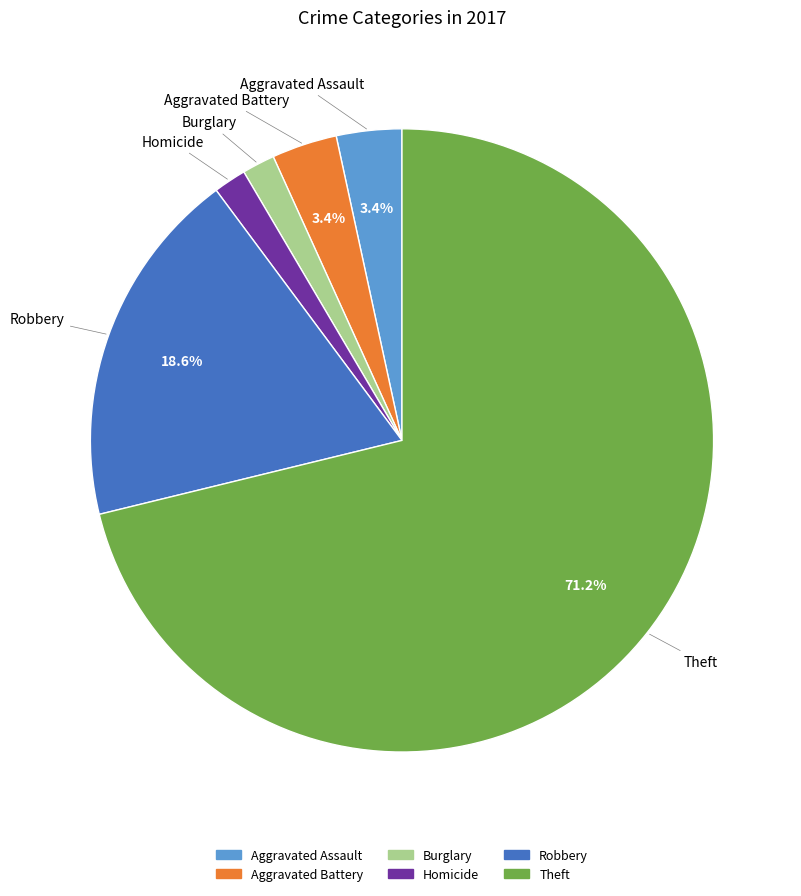

Does any single category account for the majority?

Yes